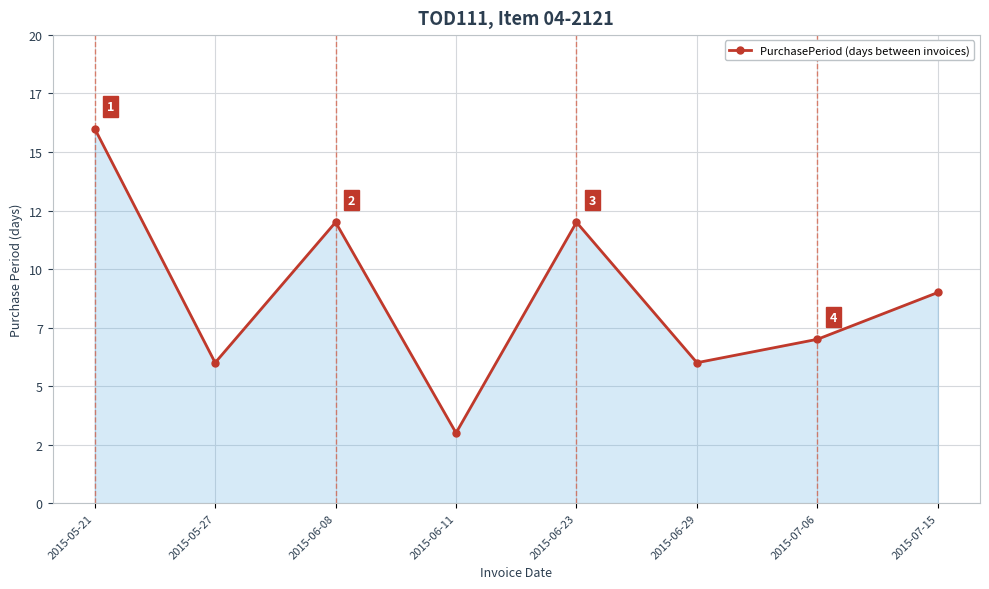

How many points are lower than both their immediate neighbors (excluding endpoints)?

3